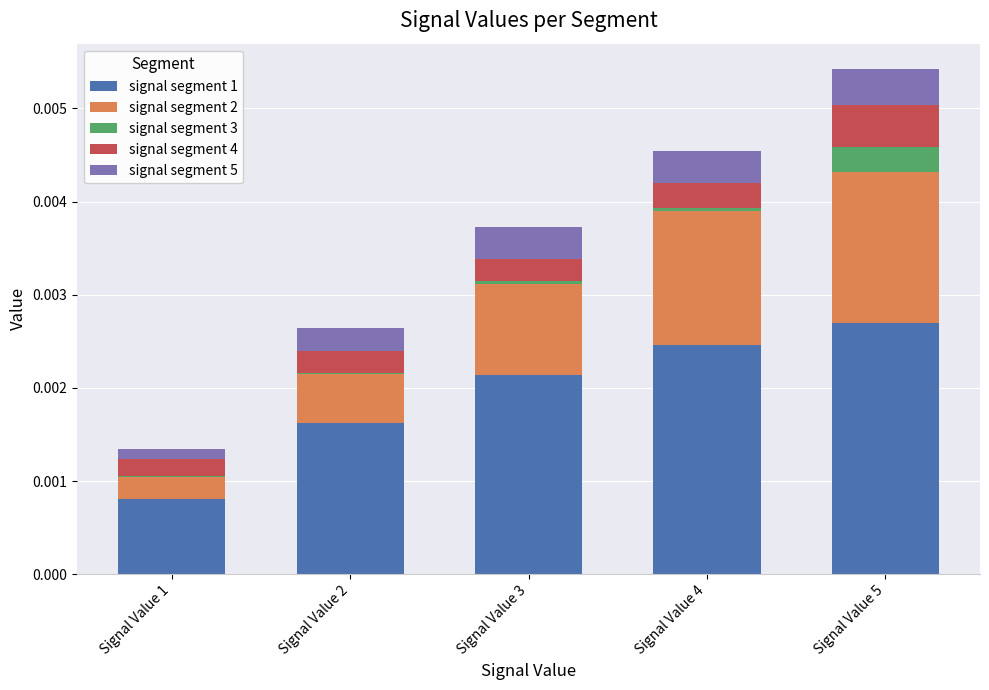

Count the number of categories in the chart.

5